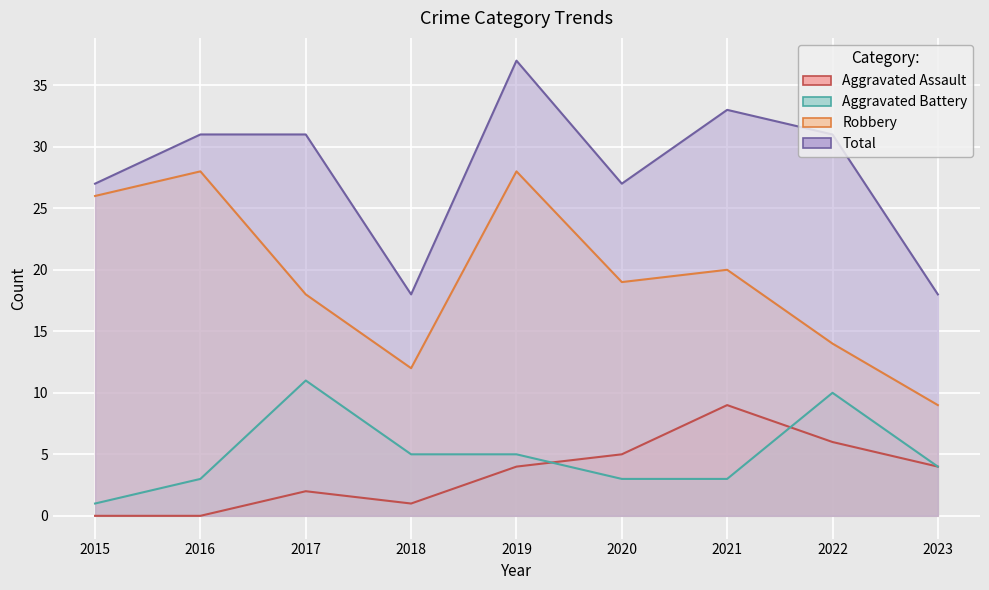

At how many categories does at least one series exceed 28?

5